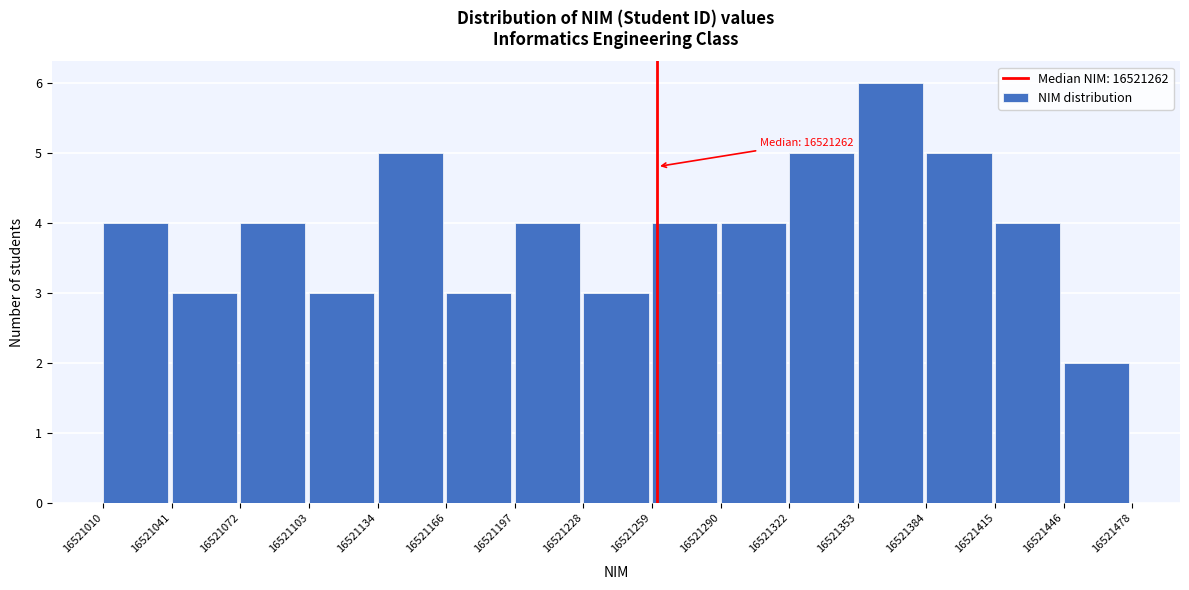

Which range on the x-axis has the tallest bar?

16521353 to 16521384